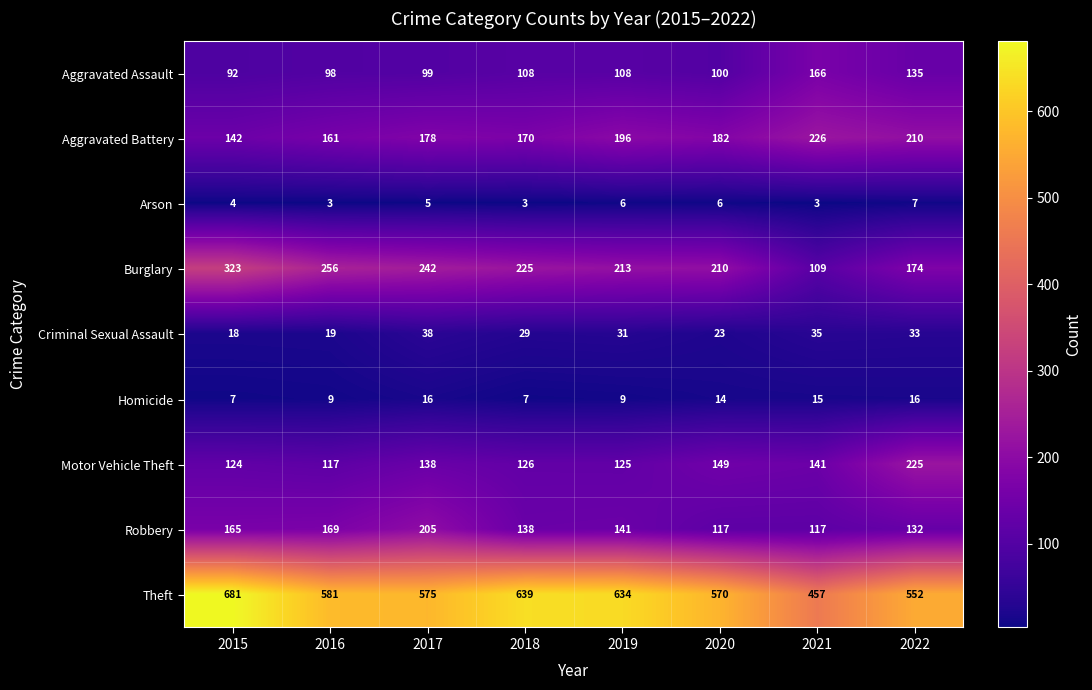

Which series has the largest range (max minus min)?

Theft